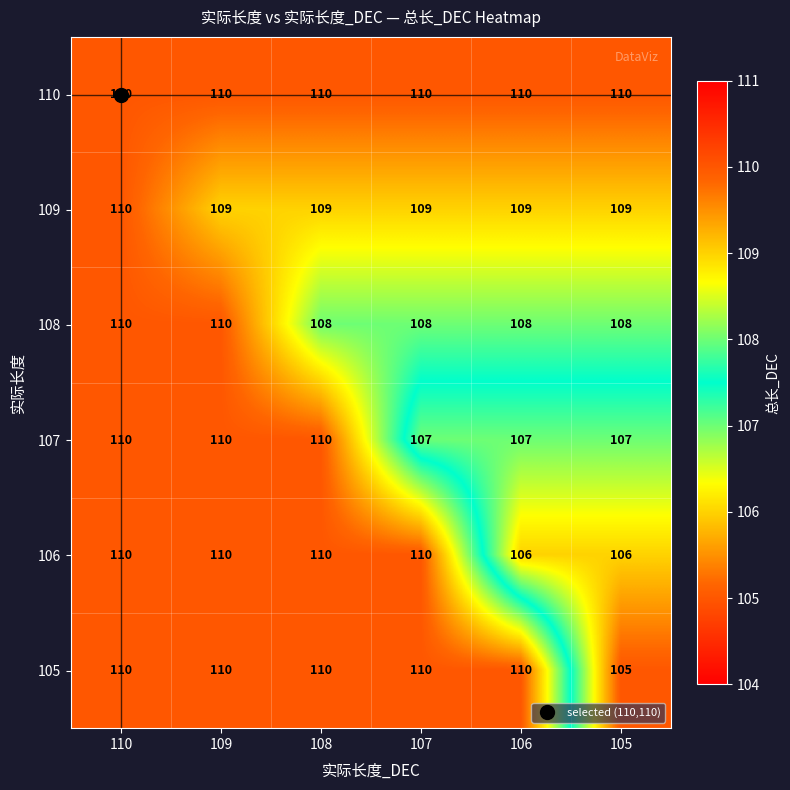

Which series has the widest spread of values?

105